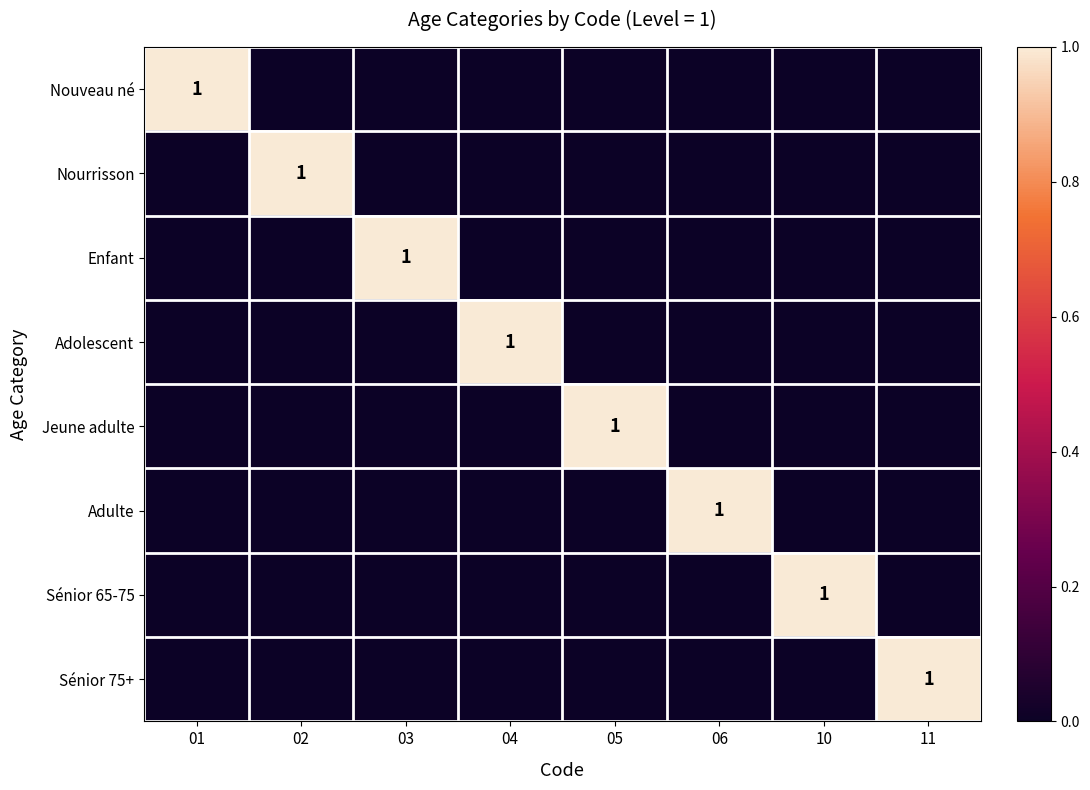

Is it true that Adolescent equals 0 at 02?

True